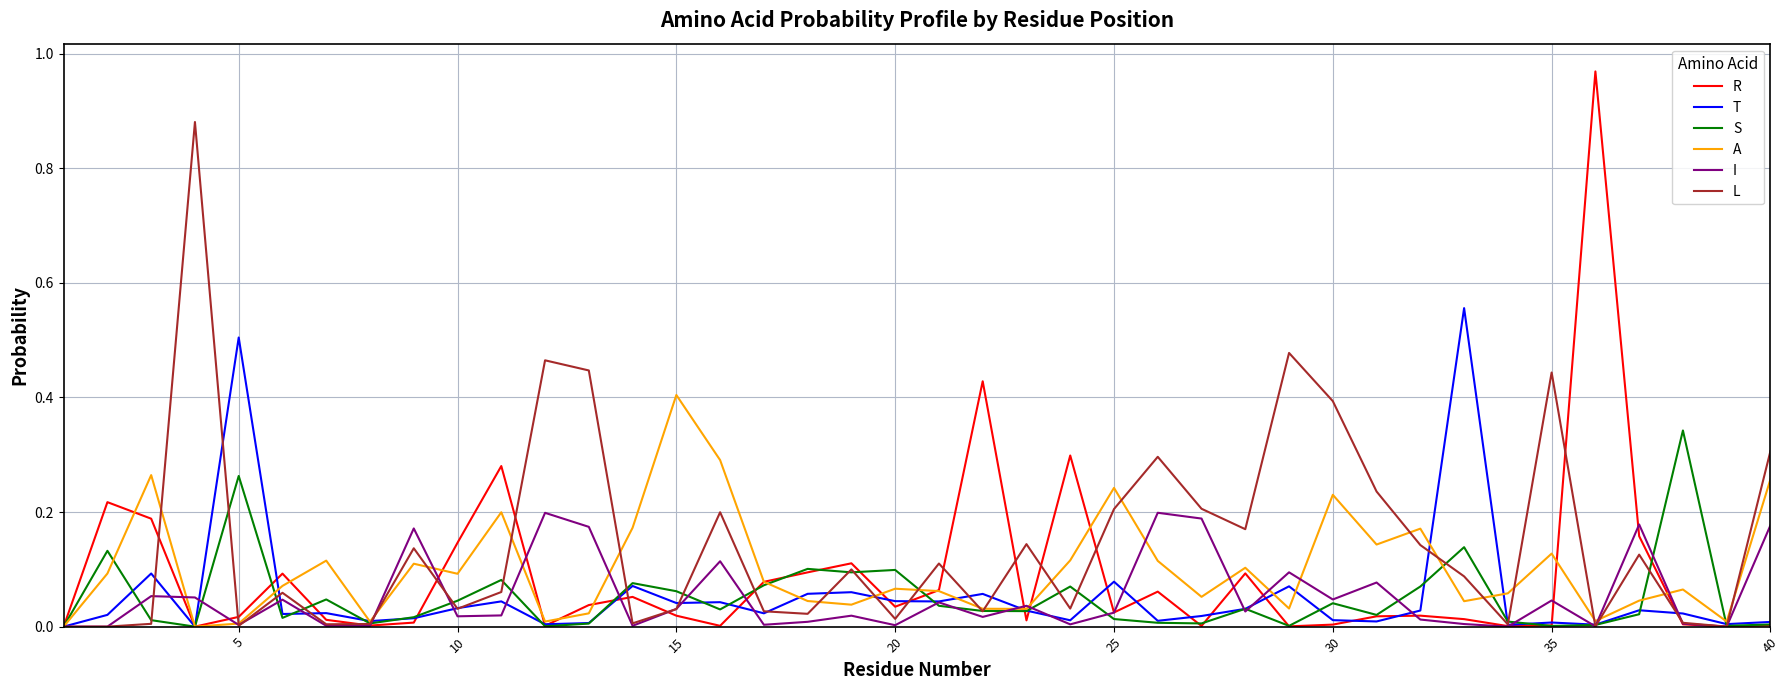

Which series has the largest range (max minus min)?

R